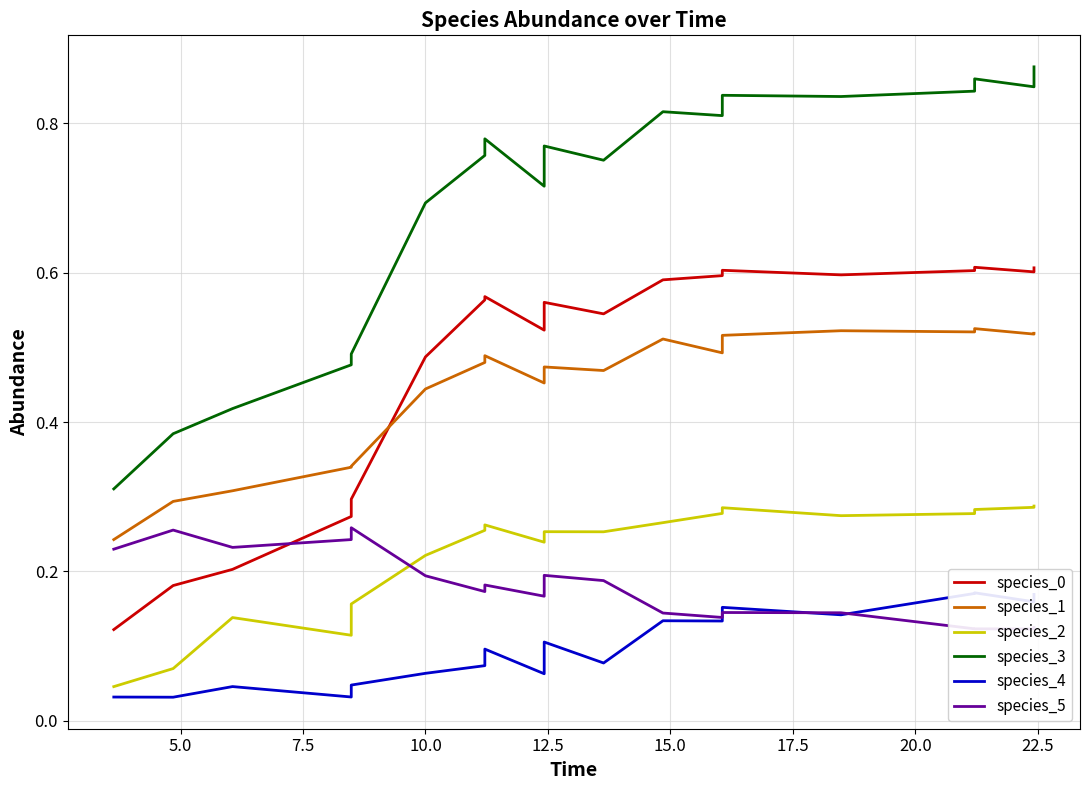

What are all the series names shown in the legend?

species_0, species_1, species_2, species_3, species_4, species_5